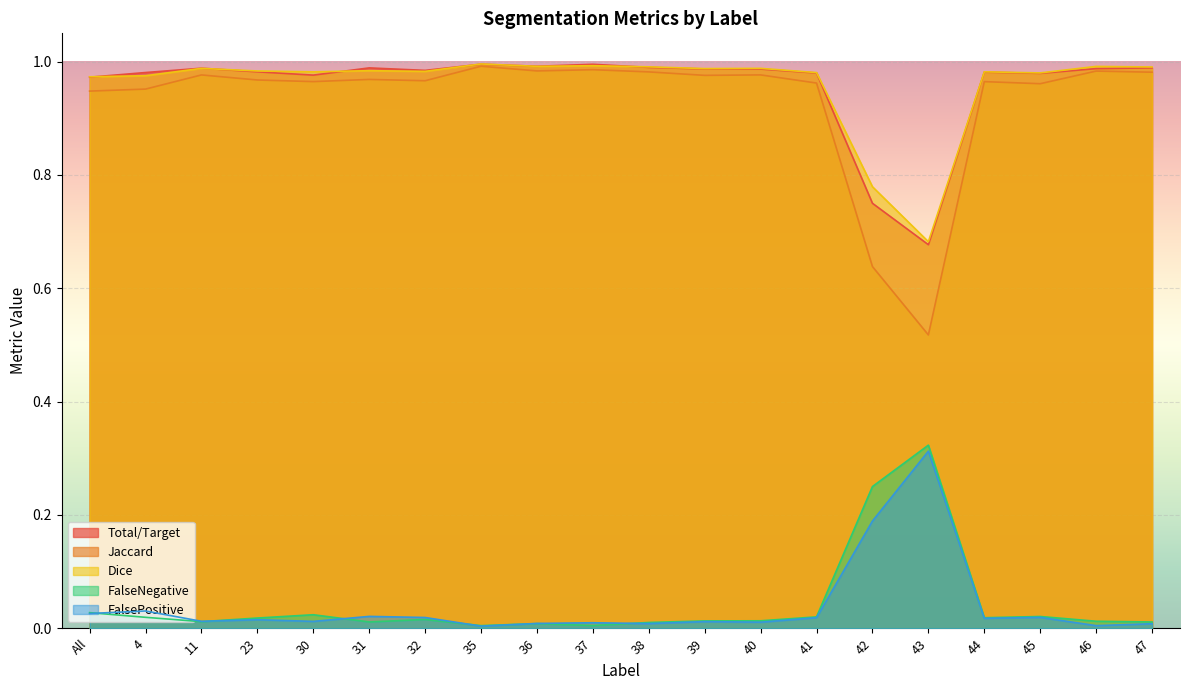

True or false: Jaccard has a value of 1.0 at 45.

True